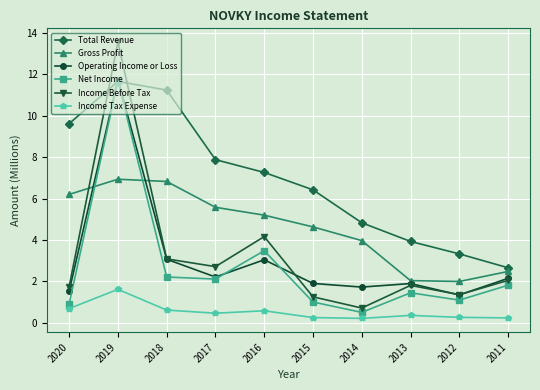

Is it true that Gross Profit equals 6.8 at 2018?

True